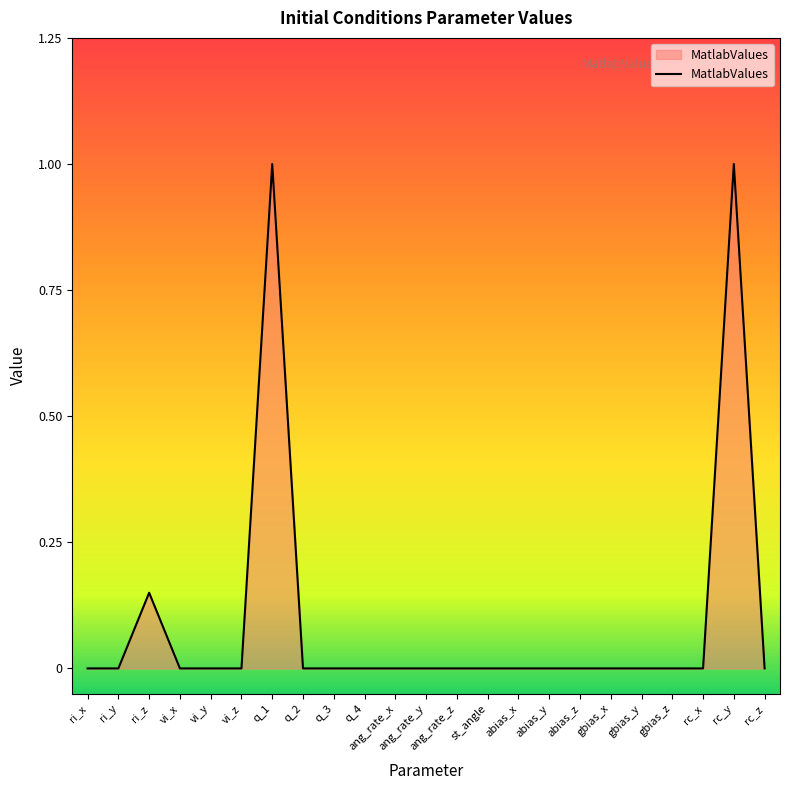

What is the maximum value shown in the chart?

1.0